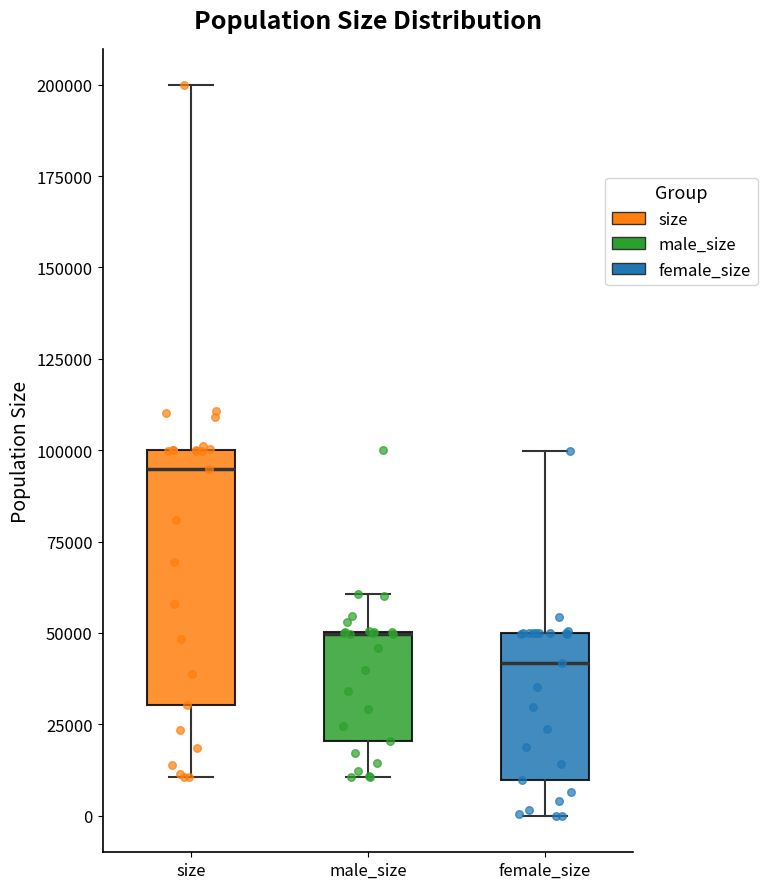

Comparing the boxes themselves (not the whiskers), which one is the tallest?

size